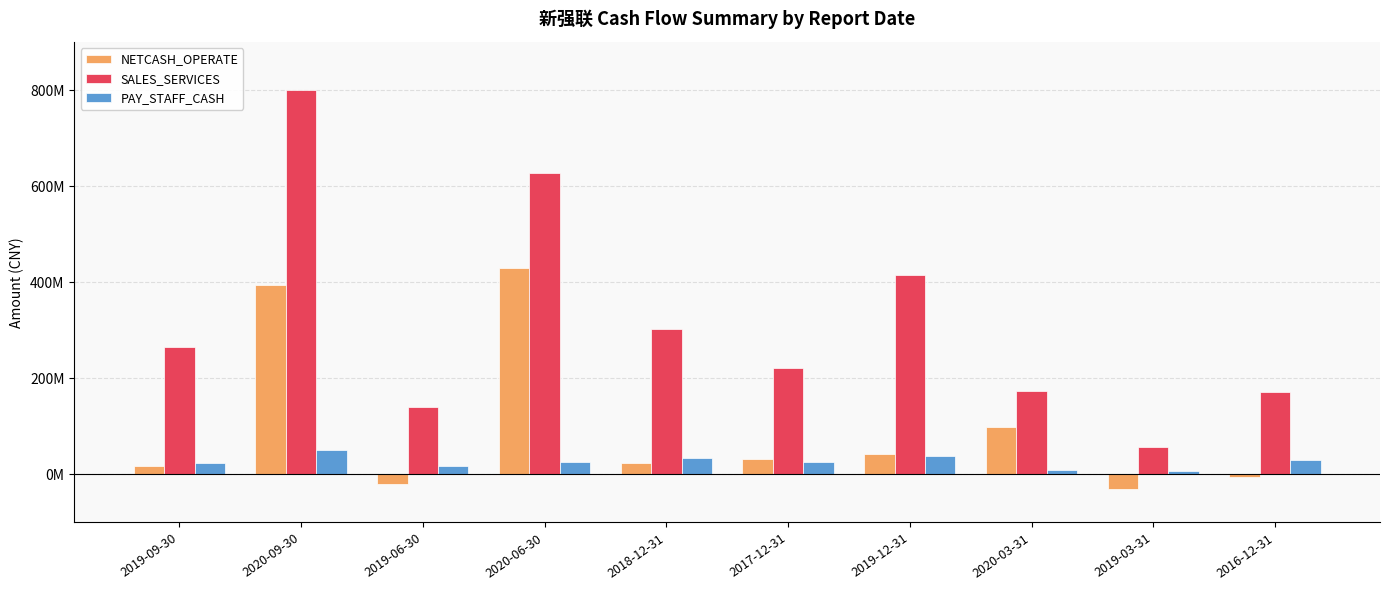

Are the bars horizontal?

No